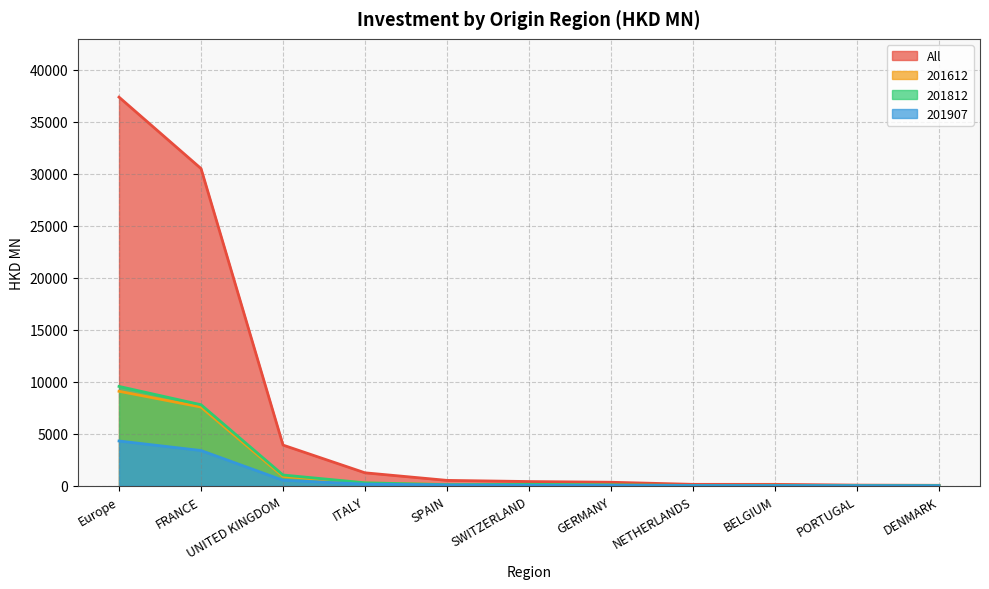

Reading left to right, list all the values displayed in this chart.

All: Europe=37367.6	FRANCE=30500.7	UNITED KINGDOM=3912.7	ITALY=1246.4	SPAIN=518.7	SWITZERLAND=407.2	GERMANY=339.4	NETHERLANDS=137.5	BELGIUM=136.6	PORTUGAL=65.2	DENMARK=46.3
201612: Europe=9086.4	FRANCE=7568.4	UNITED KINGDOM=900.7	ITALY=269.8	SPAIN=120.9	SWITZERLAND=54.7	GERMANY=52.0	NETHERLANDS=34.7	BELGIUM=49.3	PORTUGAL=18.2	DENMARK=4.3
201812: Europe=9552.3	FRANCE=7792.2	UNITED KINGDOM=1035.2	ITALY=285.6	SPAIN=108.1	SWITZERLAND=141.5	GERMANY=89.4	NETHERLANDS=30.2	BELGIUM=27.2	PORTUGAL=14.9	DENMARK=14.0
201907: Europe=4306.7	FRANCE=3390.3	UNITED KINGDOM=531.6	ITALY=159.4	SPAIN=83.1	SWITZERLAND=52.7	GERMANY=41.5	NETHERLANDS=16.2	BELGIUM=14.0	PORTUGAL=7.0	DENMARK=5.3